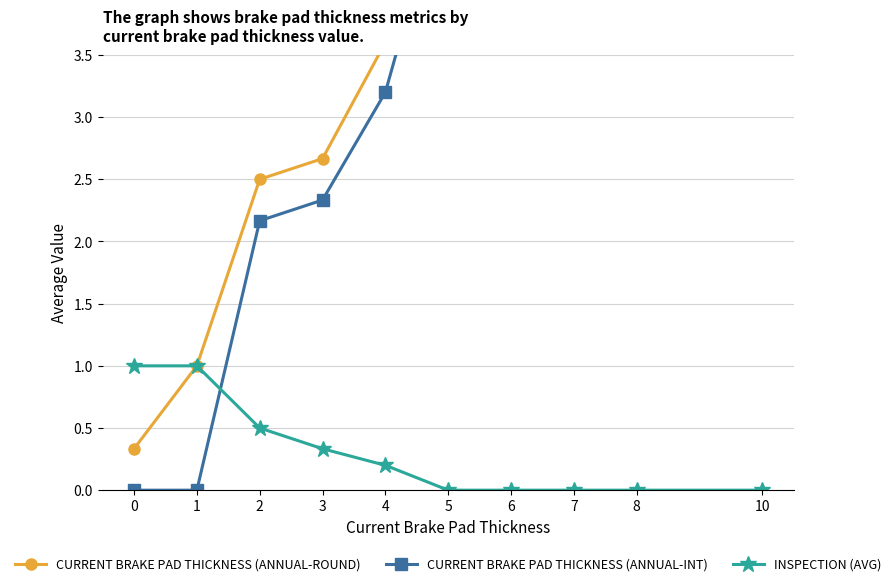

True or false: Current Brake Pad Thickness (annual-round) has more than 0 interior local peaks.

False